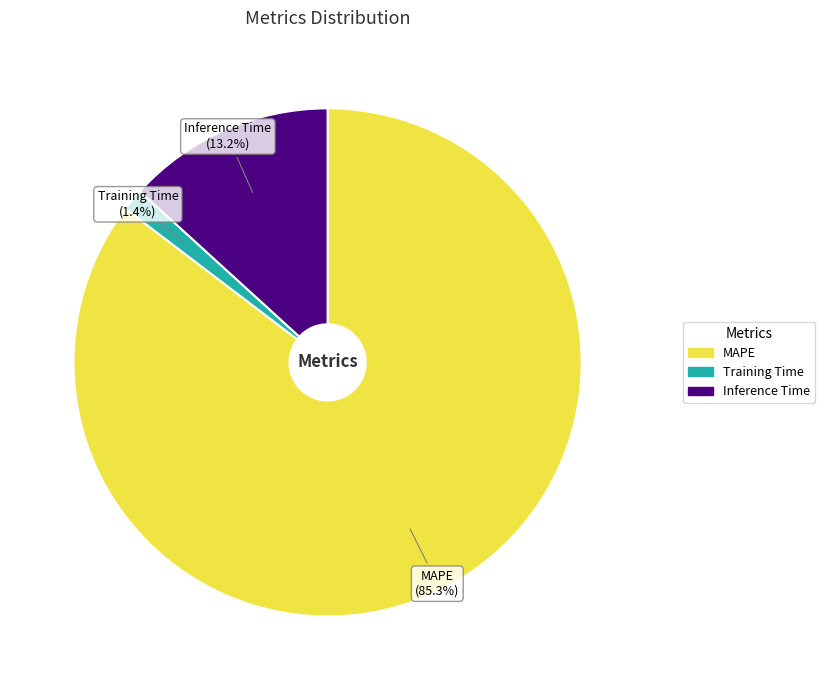

Which slice is the smallest?

Training Time